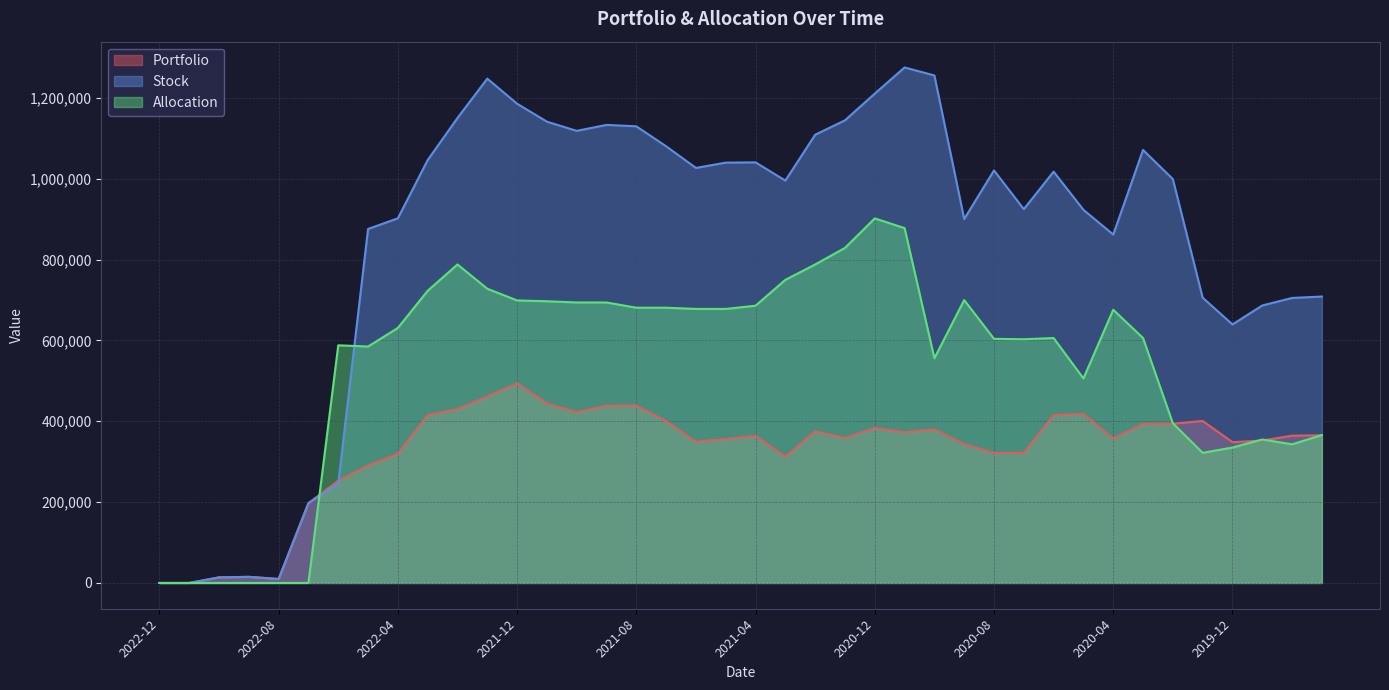

How many lines are shown in the chart?

3